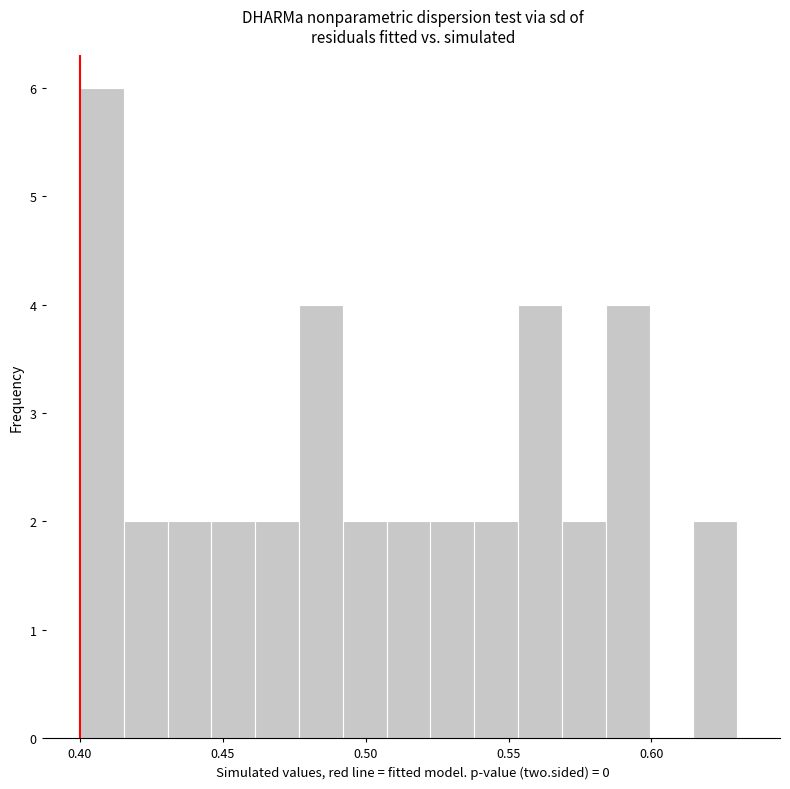

Read against the x-axis, roughly where is the centre of the tallest bar?

0.410